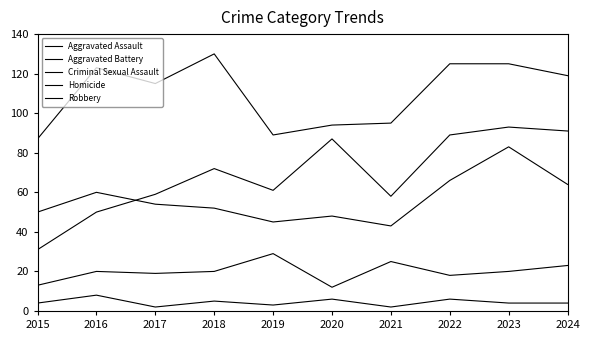

Reading right to left, transcribe all the data shown in this chart.

Aggravated Assault: 2024=91	2023=93	2022=89	2021=58	2020=87	2019=61	2018=72	2017=59	2016=50	2015=31
Aggravated Battery: 2024=64	2023=83	2022=66	2021=43	2020=48	2019=45	2018=52	2017=54	2016=60	2015=50
Criminal Sexual Assault: 2024=23	2023=20	2022=18	2021=25	2020=12	2019=29	2018=20	2017=19	2016=20	2015=13
Homicide: 2024=4	2023=4	2022=6	2021=2	2020=6	2019=3	2018=5	2017=2	2016=8	2015=4
Robbery: 2024=119	2023=125	2022=125	2021=95	2020=94	2019=89	2018=130	2017=115	2016=123	2015=87